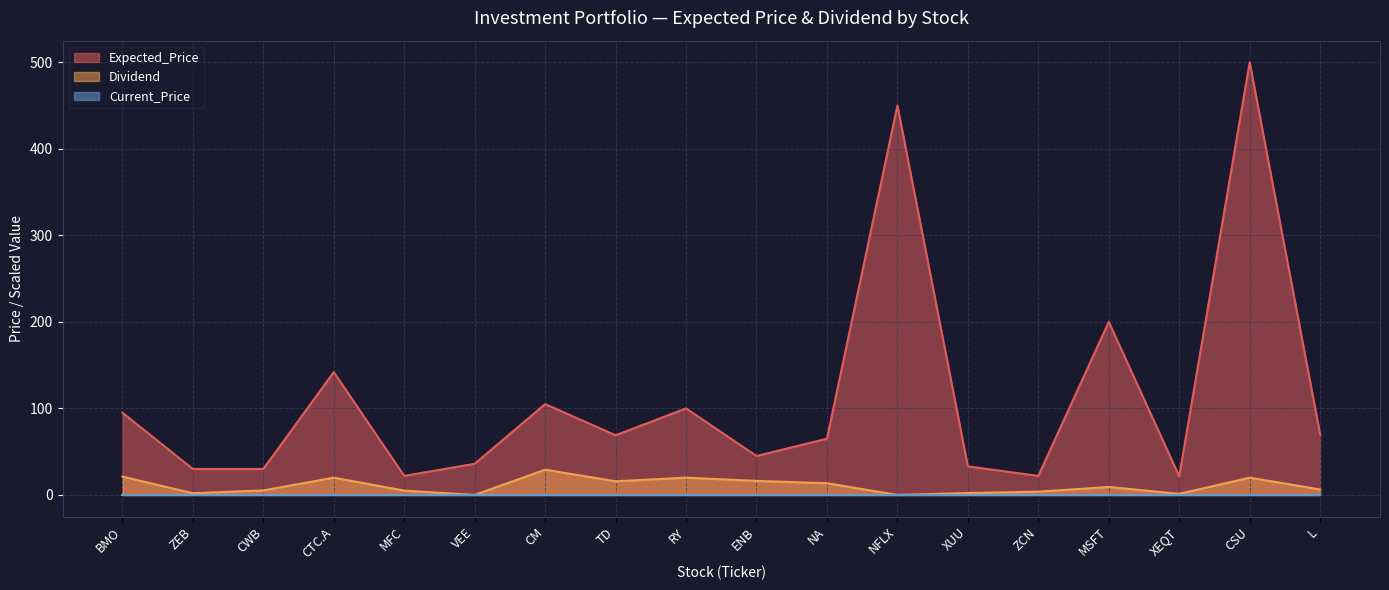

Which series has the largest total across all categories?

Expected_Price